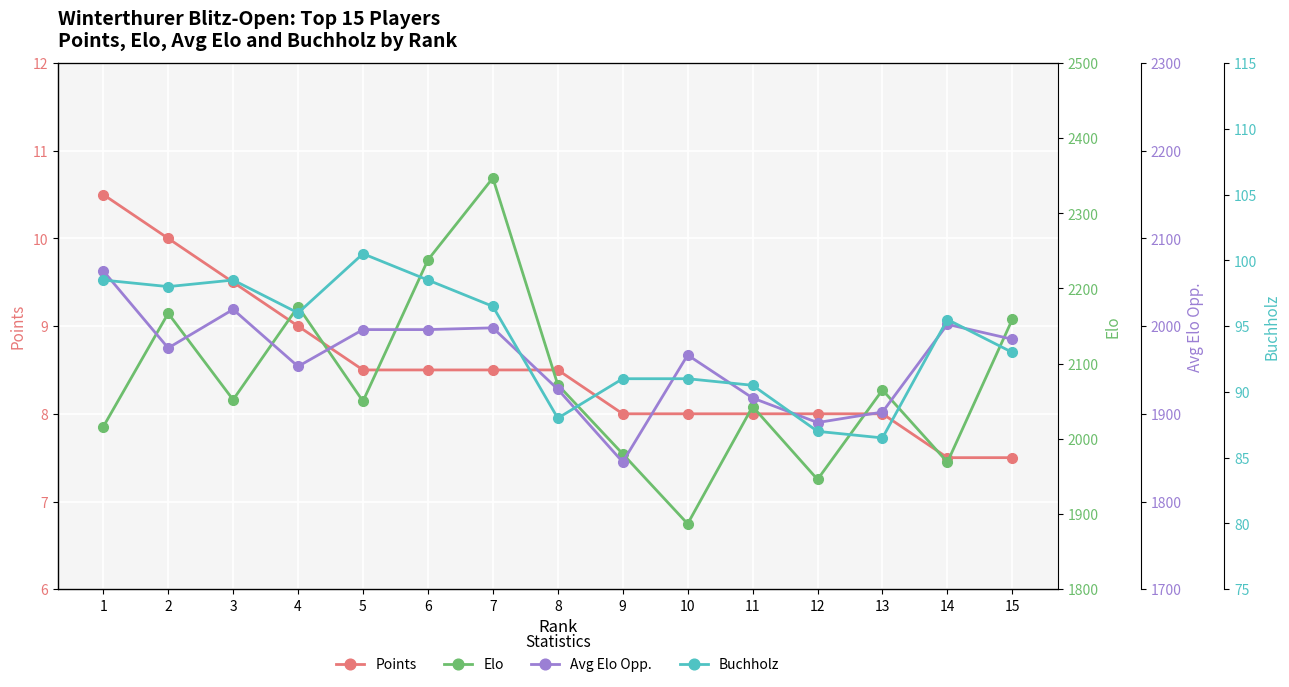

True or false: Elo has more than 0 interior local peaks.

True